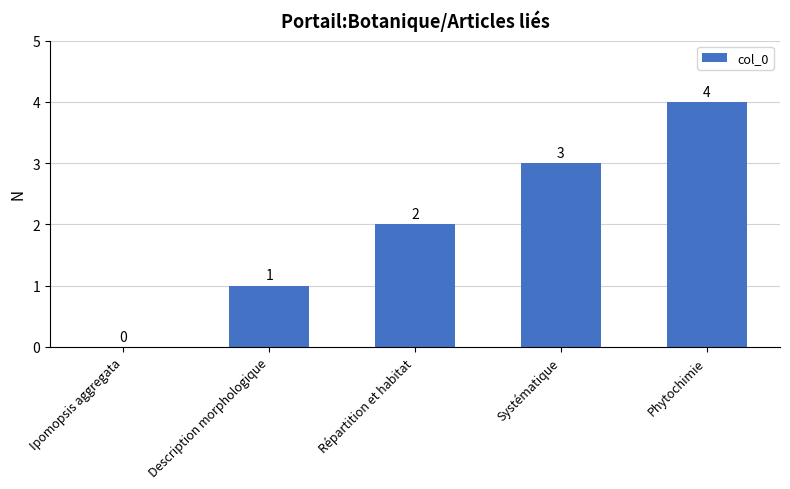

Where is the data nearest to the value 2?

Répartition et habitat